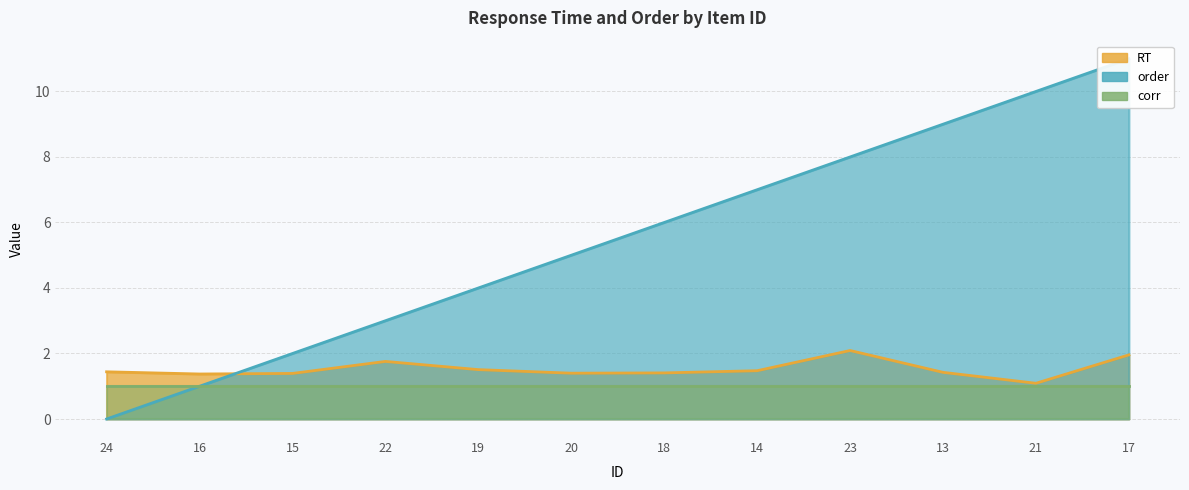

At how many categories does at least one series exceed 4?

7